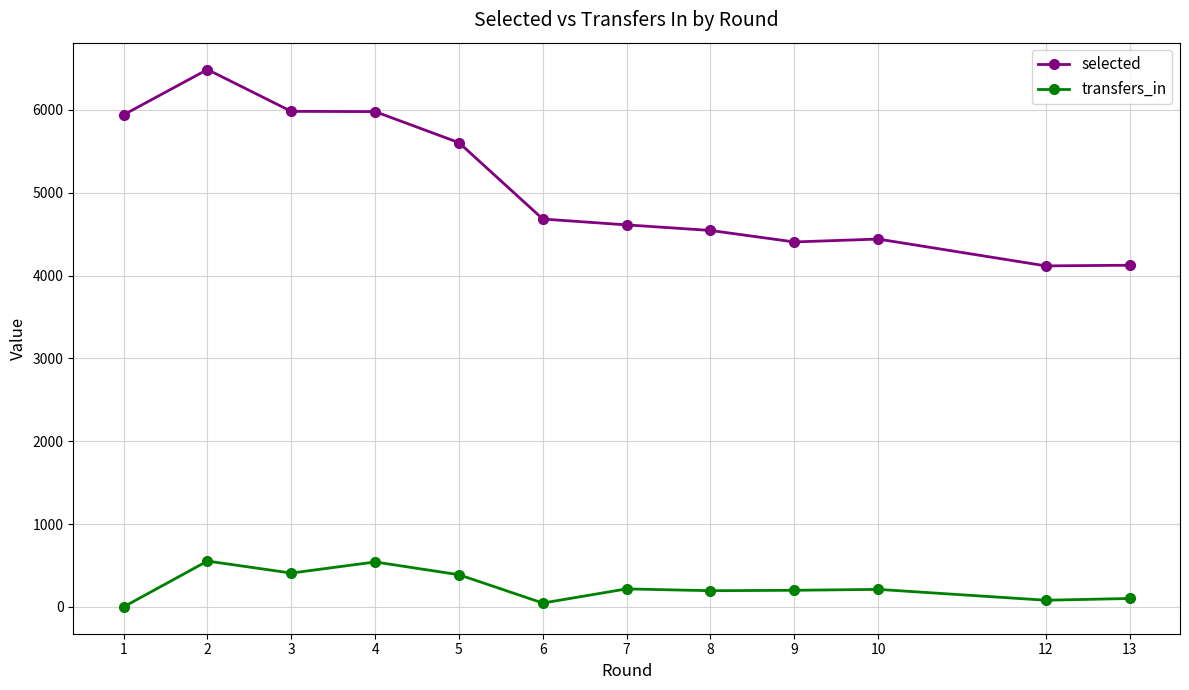

Is it true that transfers_in equals 0 at 1?

True